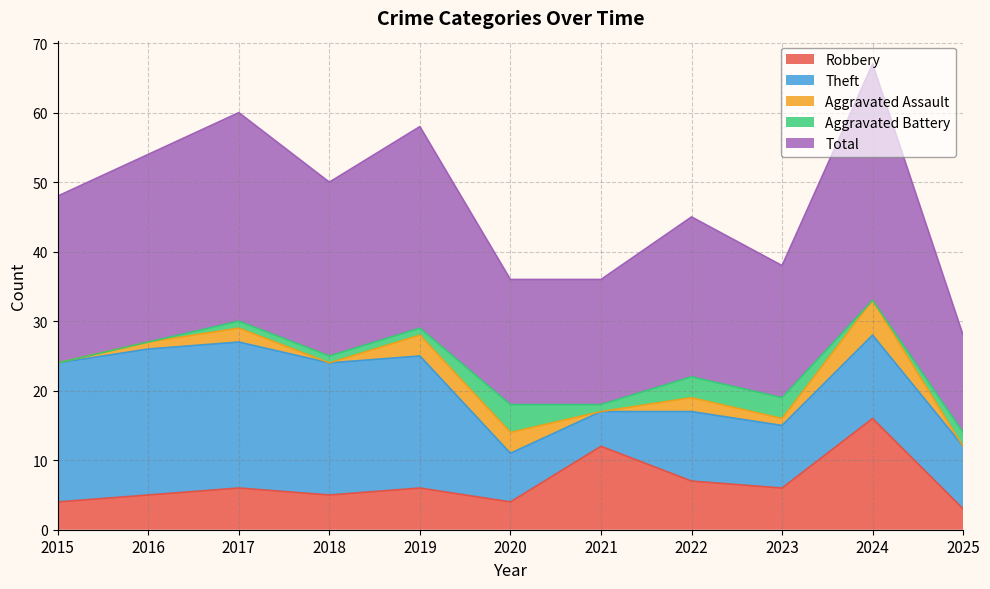

What are all the series names shown in the legend?

Robbery, Theft, Aggravated Assault, Aggravated Battery, Total